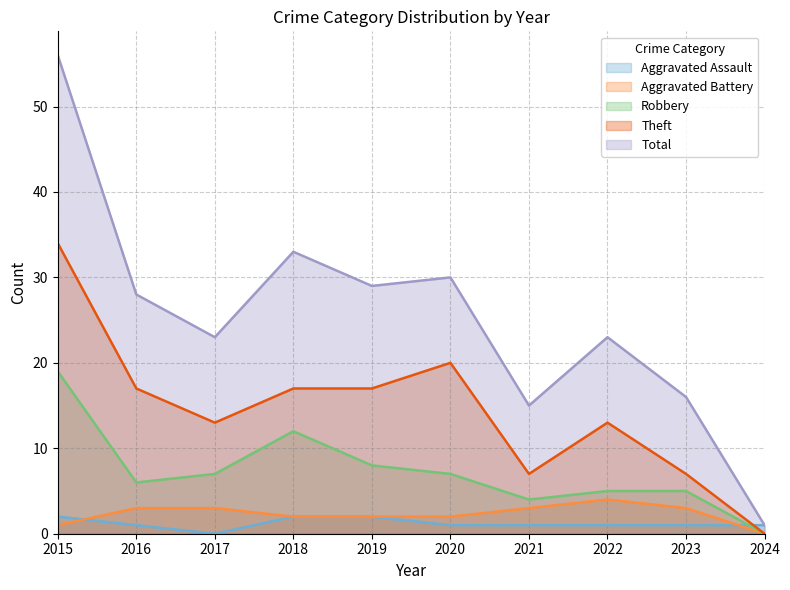

In Total, how many points are lower than both neighbors (excluding endpoints)?

3